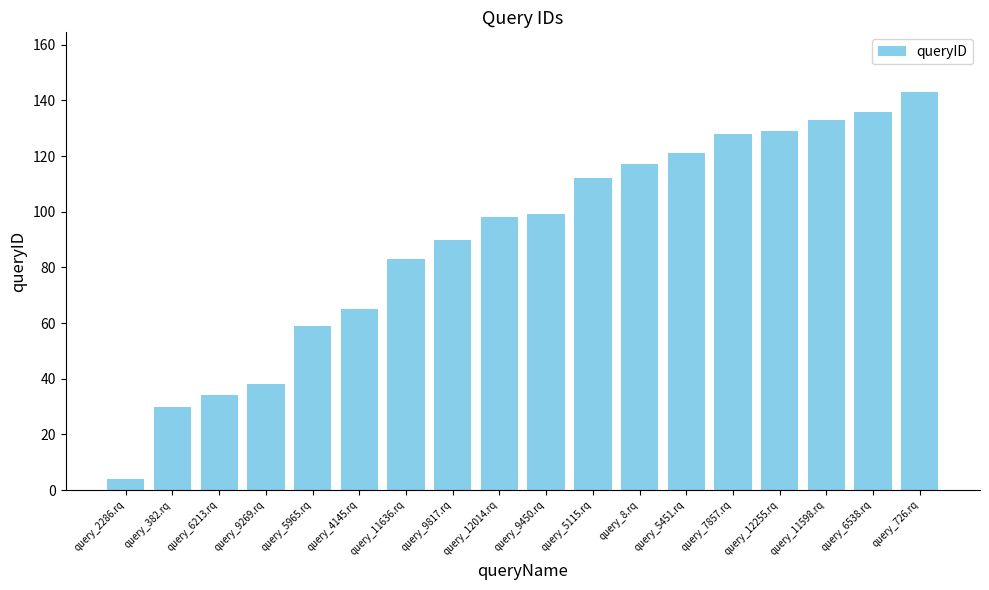

What is the sum of all values?

1619